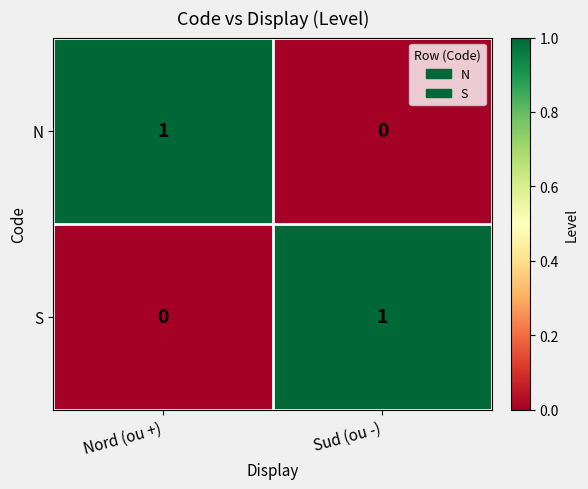

At how many categories does at least one series exceed 0?

2